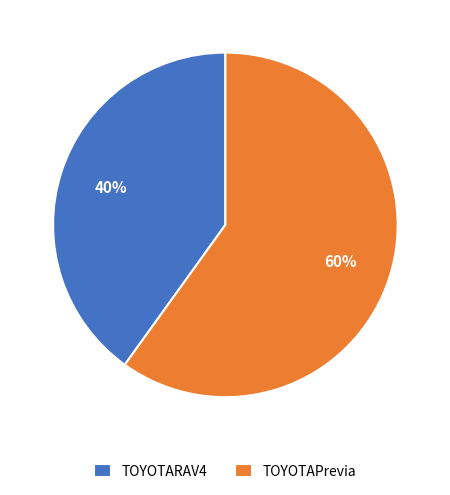

To the nearest percent, what is the difference between the largest and smallest slice percentages?

20%